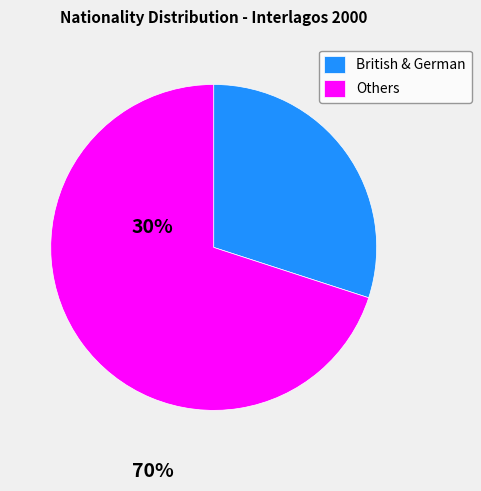

Do Others and British & German together represent more than half of the pie?

Yes